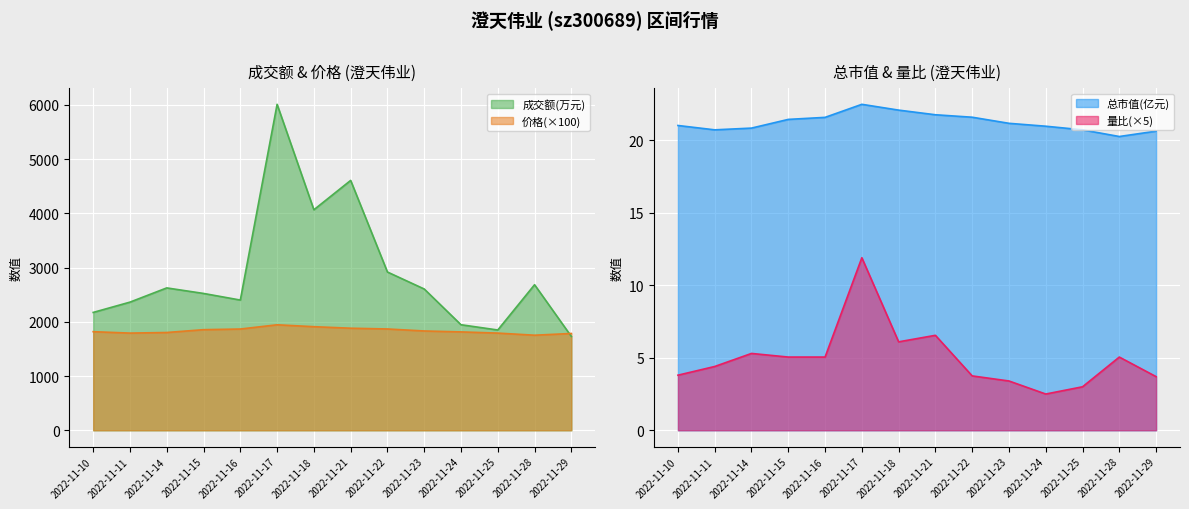

At which label does 成交额(万元) reach its peak?

2022-11-17